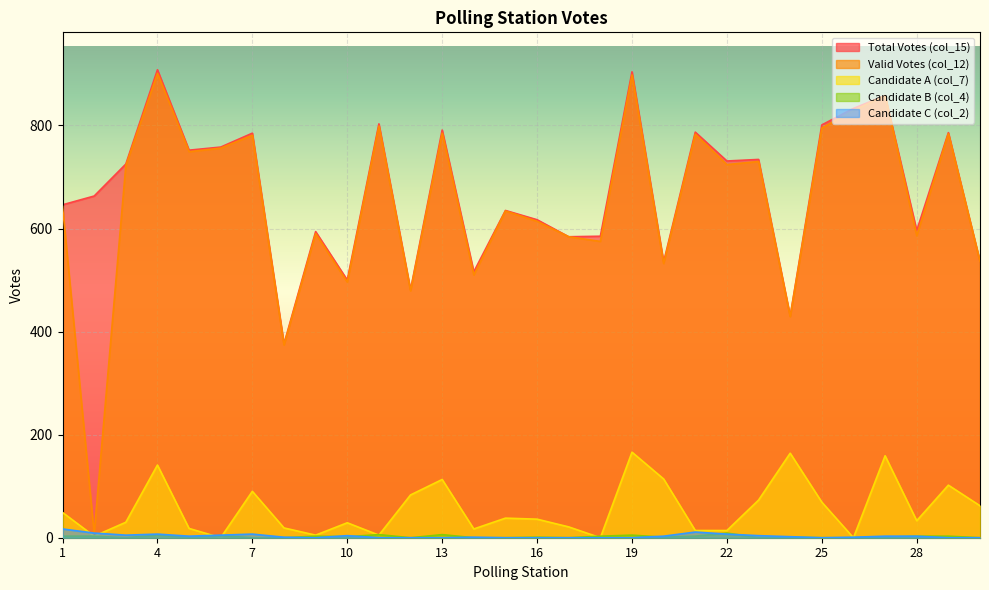

What is the difference between the Candidate C (col_2) values at 7 and 18?

7